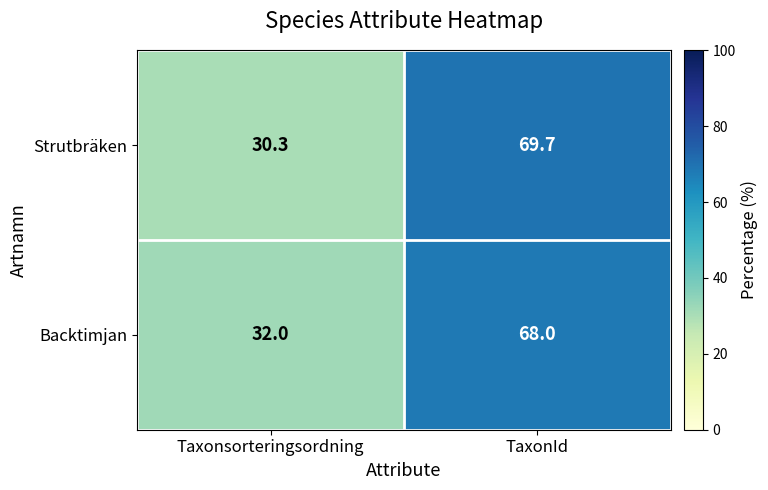

What is the average value of the Strutbräken series?

50.0